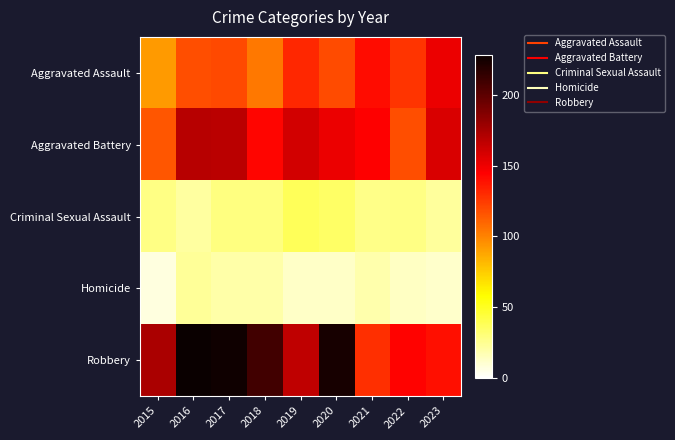

What is the total value across all series at 2017?

563